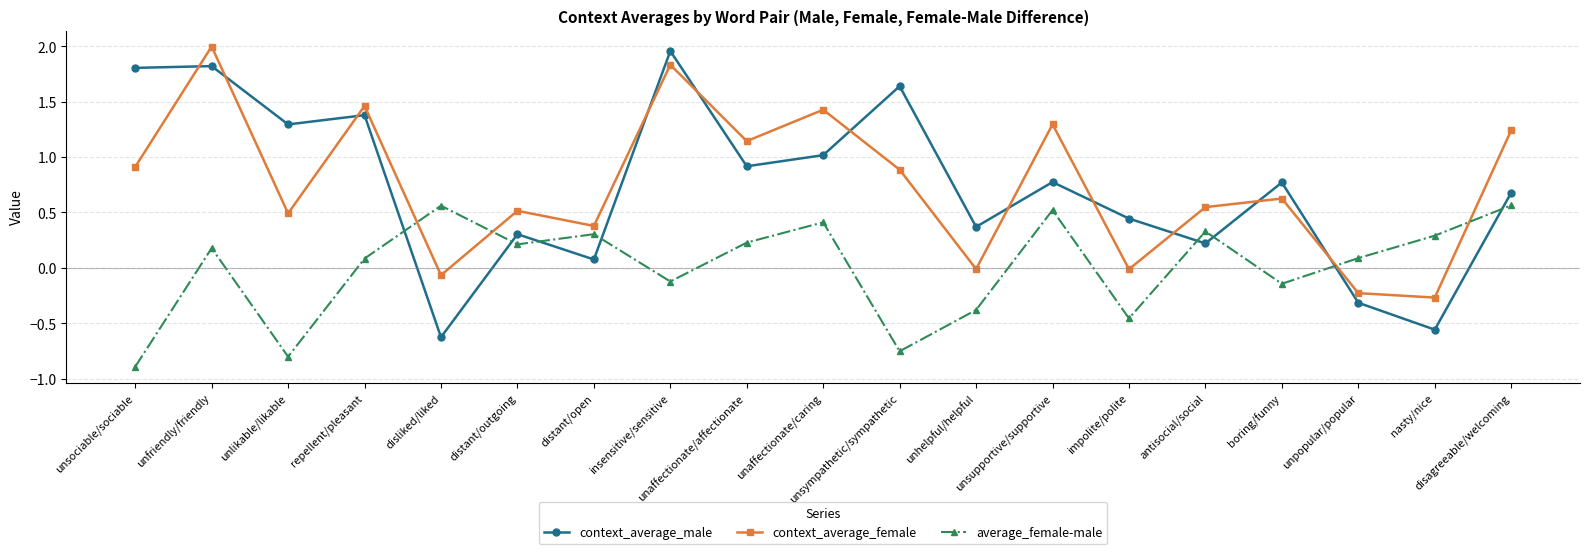

What are all the series names shown in the legend?

context_average_male, context_average_female, average_female-male